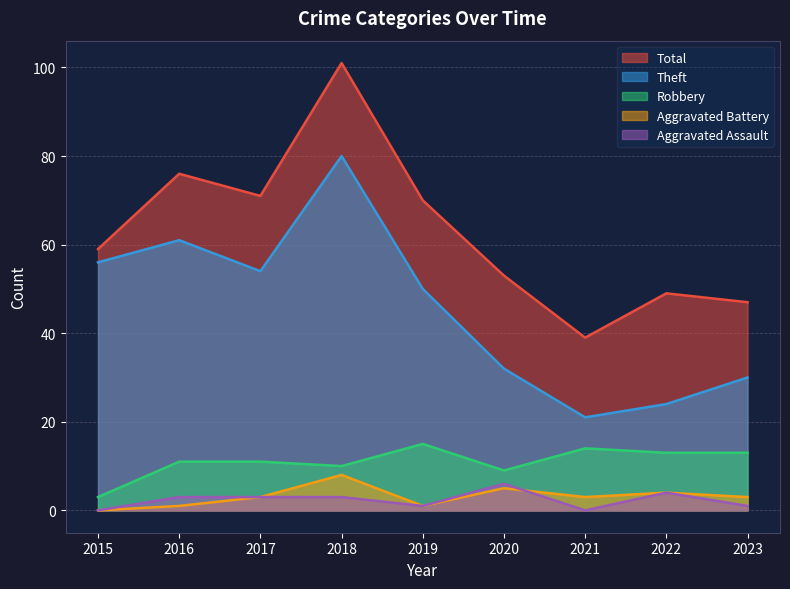

True or false: Robbery and Aggravated Battery cross at least once.

False